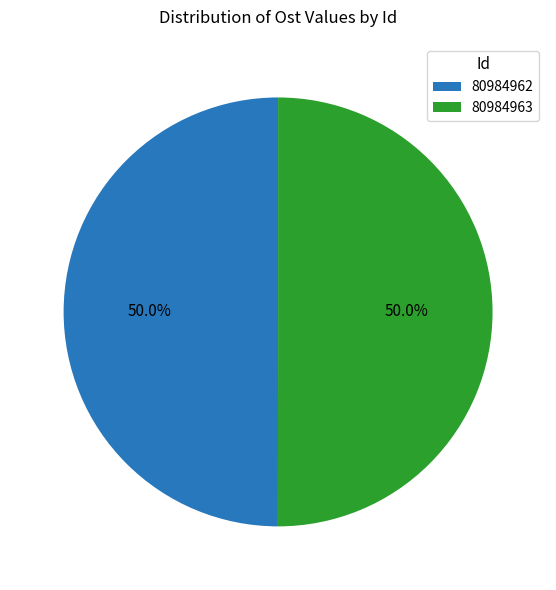

Count the number of slices in the pie.

2